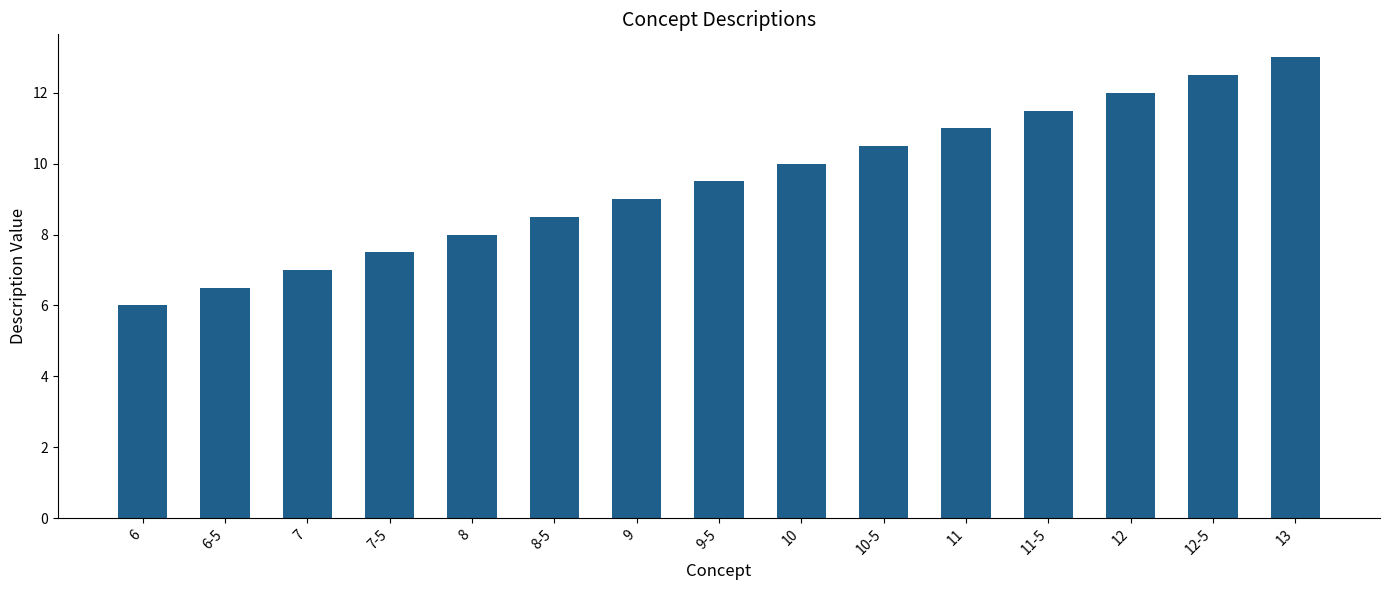

Reading left to right, what are all the values shown in this chart?

6.0	6.5	7.0	7.5	8.0	8.5	9.0	9.5	10.0	10.5	11.0	11.5	12.0	12.5	13.0